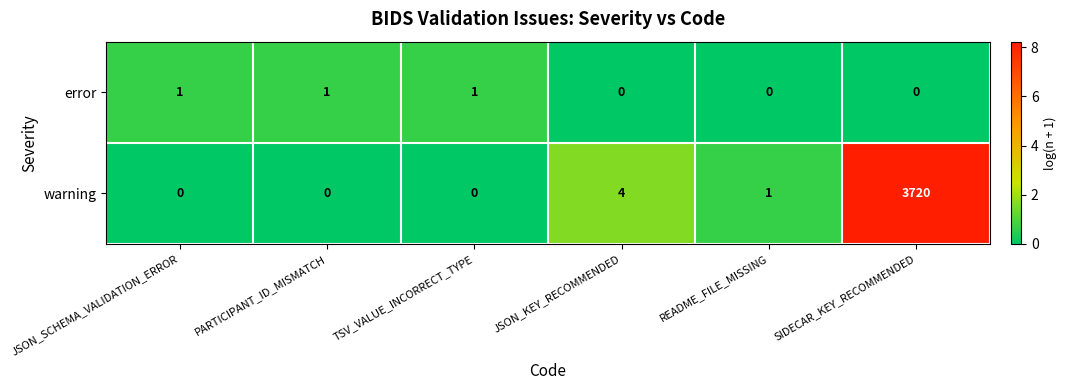

What is the spread (max minus min) of values at SIDECAR_KEY_RECOMMENDED?

3720